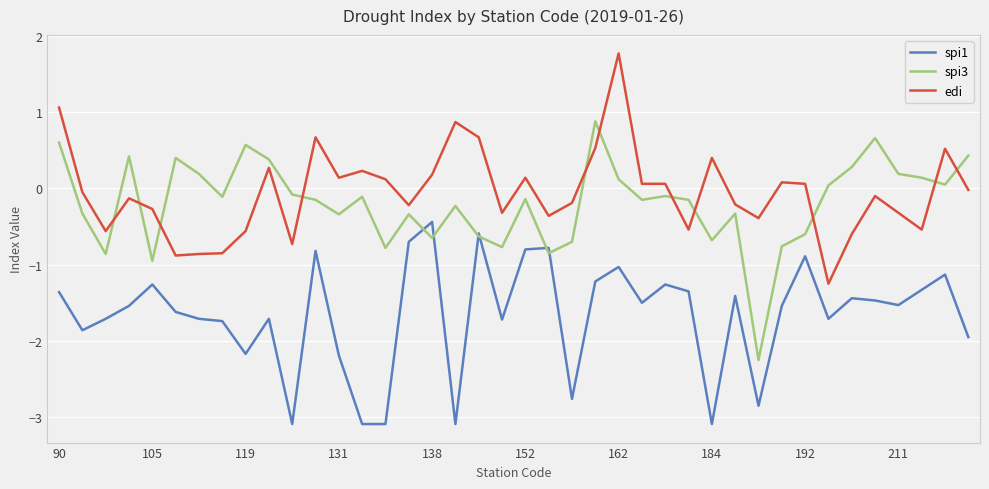

How many times do spi3 and edi cross each other?

11